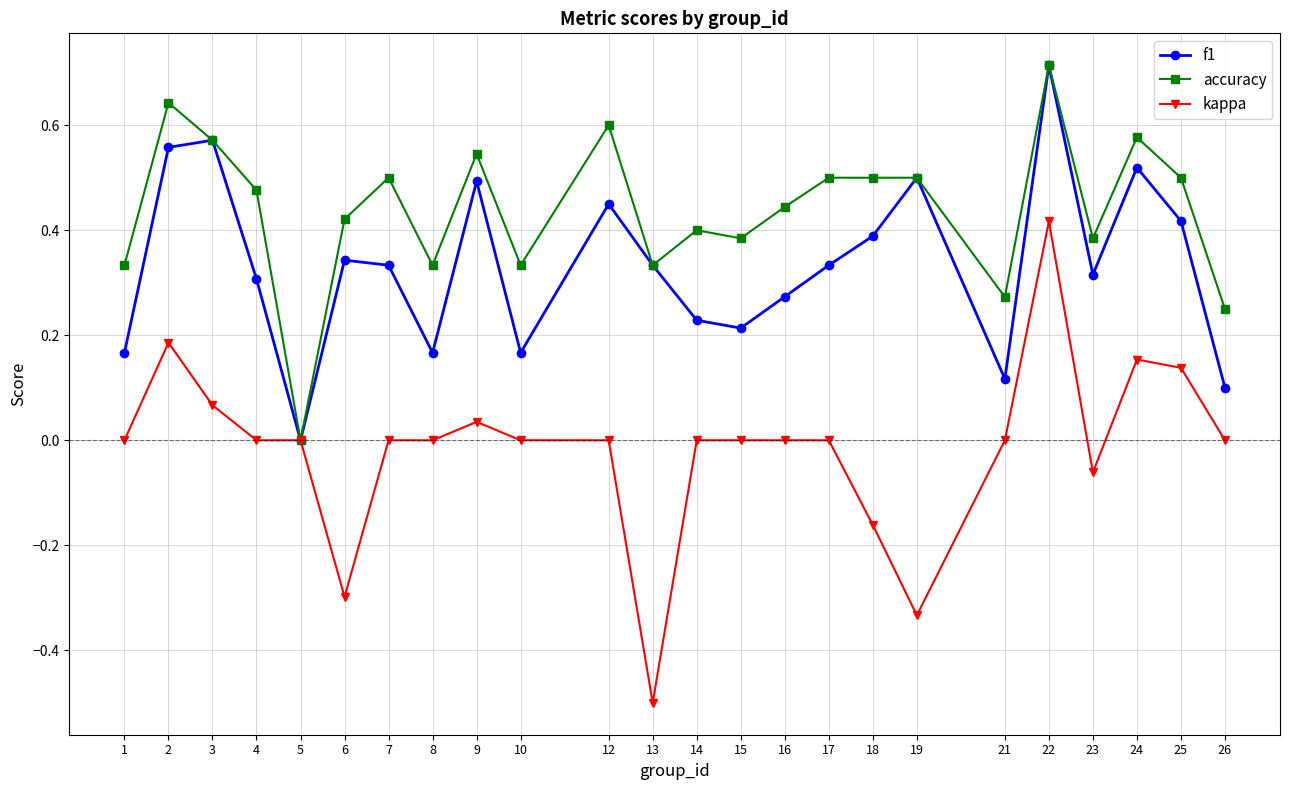

Which series has the largest total across all categories?

accuracy